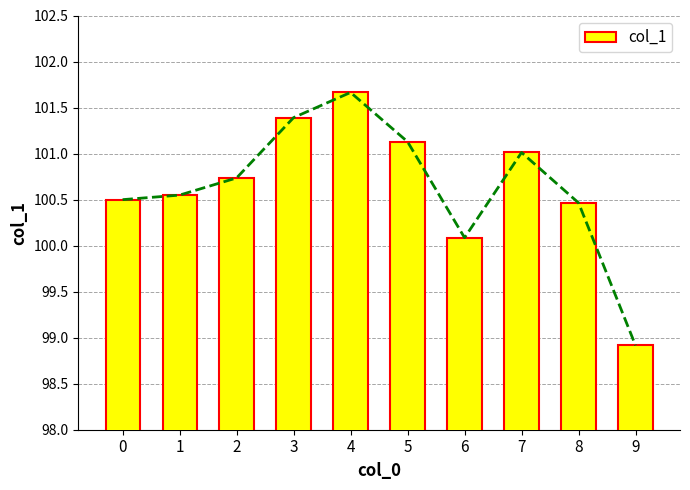

Count the number of data series in this chart.

1